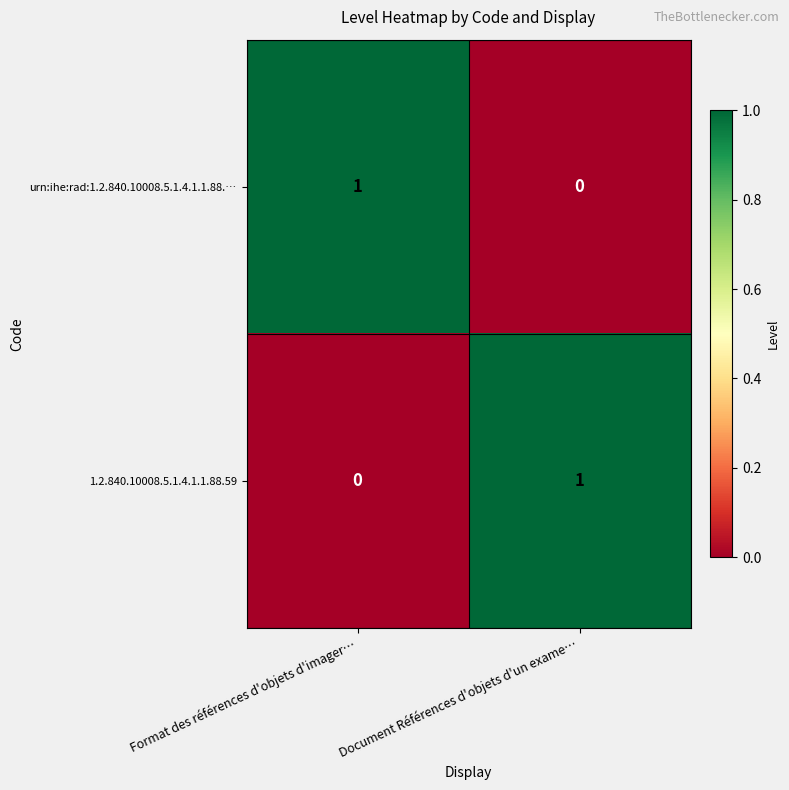

Reading left to right, list all the values displayed in this chart.

urn:ihe:rad:1.2.840.10008.5.1.4.1.1.88.…: Format des références d'objets d'imager…=1	Document Références d'objets d'un exame…=0
1.2.840.10008.5.1.4.1.1.88.59: Format des références d'objets d'imager…=0	Document Références d'objets d'un exame…=1